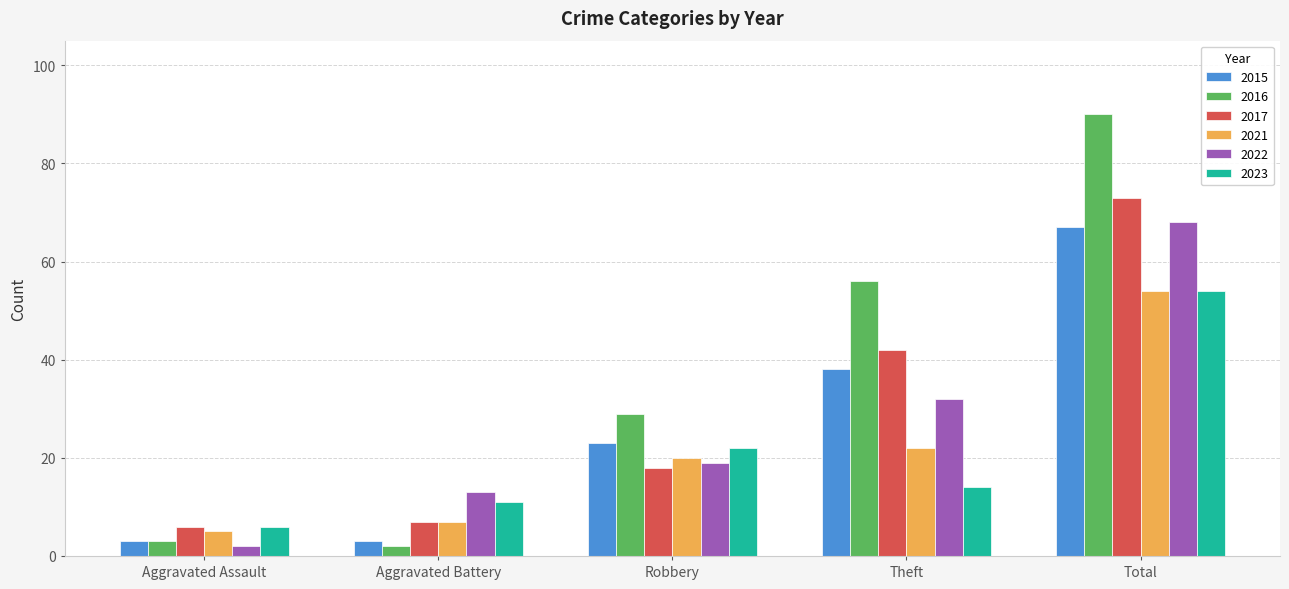

What is the minimum value for 2016?

2